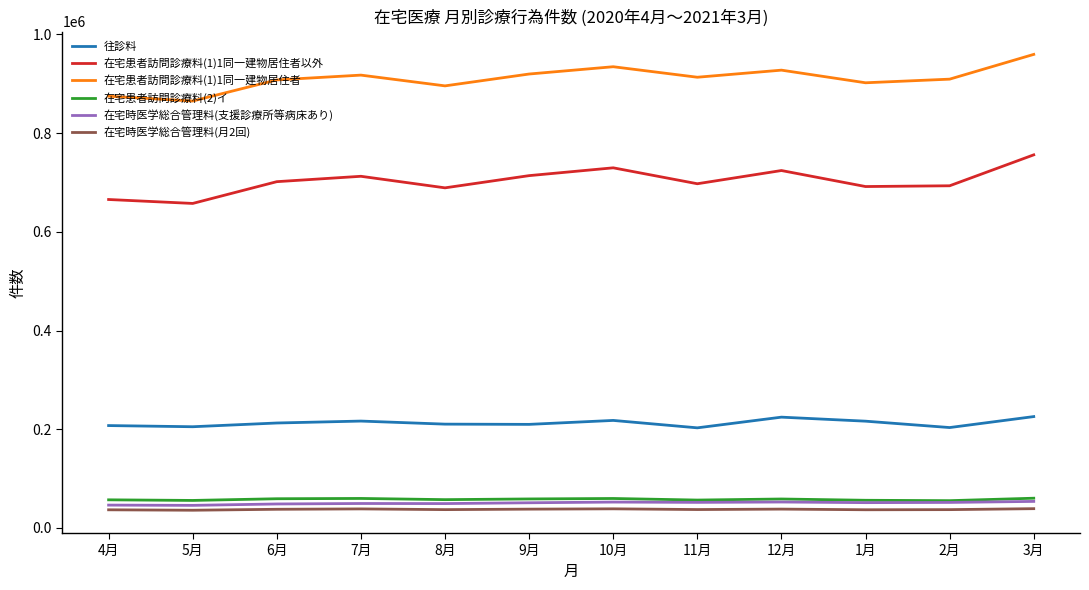

True or false: 在宅患者訪問診療料(1)1同一建物居住者以外 and 在宅時医学総合管理料(支援診療所等病床あり) intersect in this chart.

False